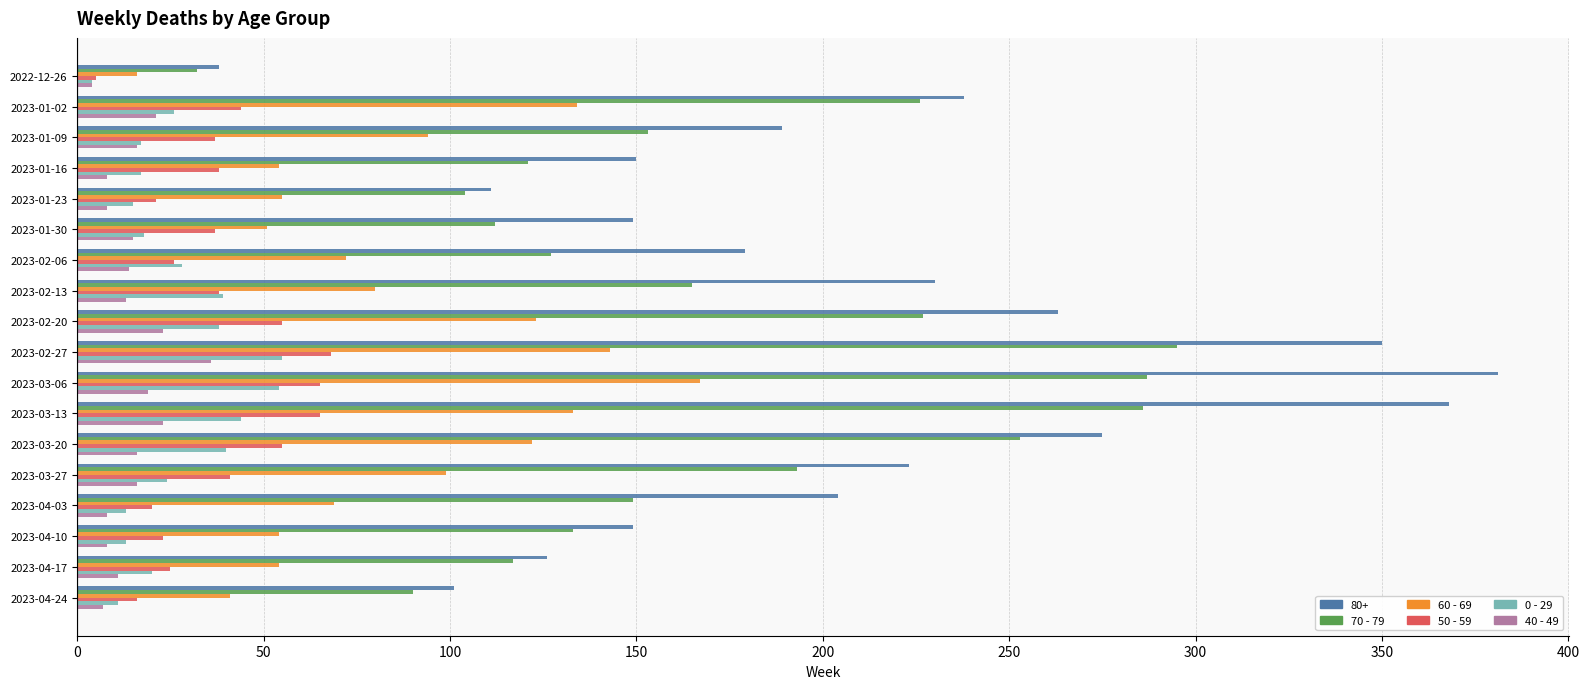

Which series has the widest spread of values?

80+